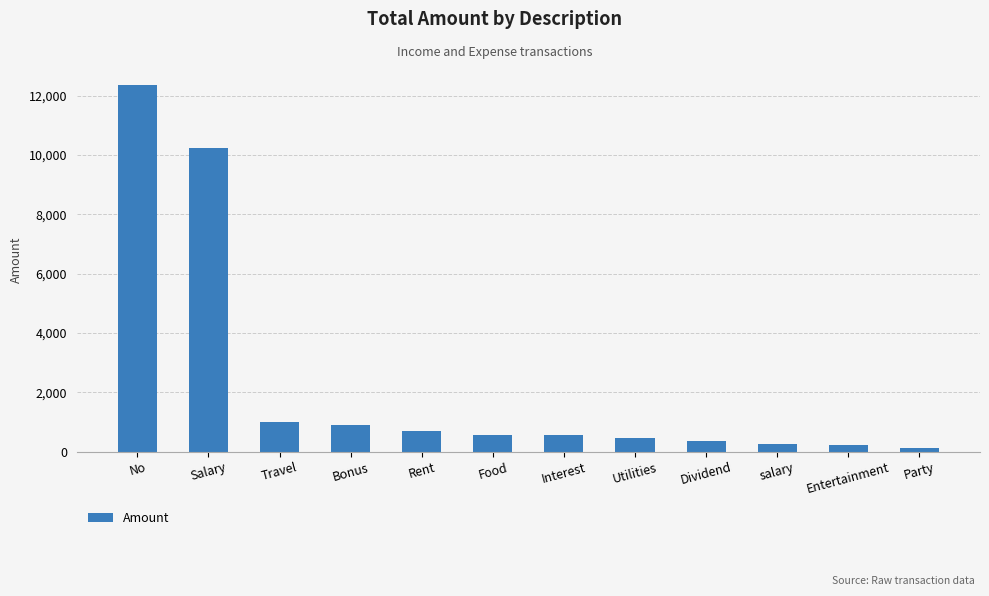

What is the average value?

2303